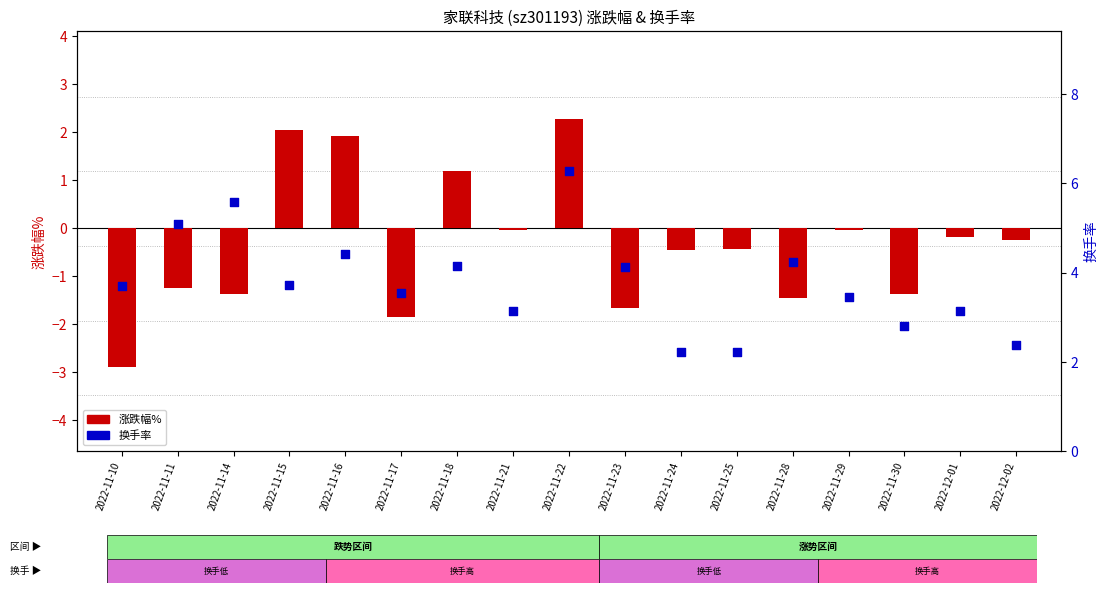

At which category is the sum across all series the highest?

2022-11-22